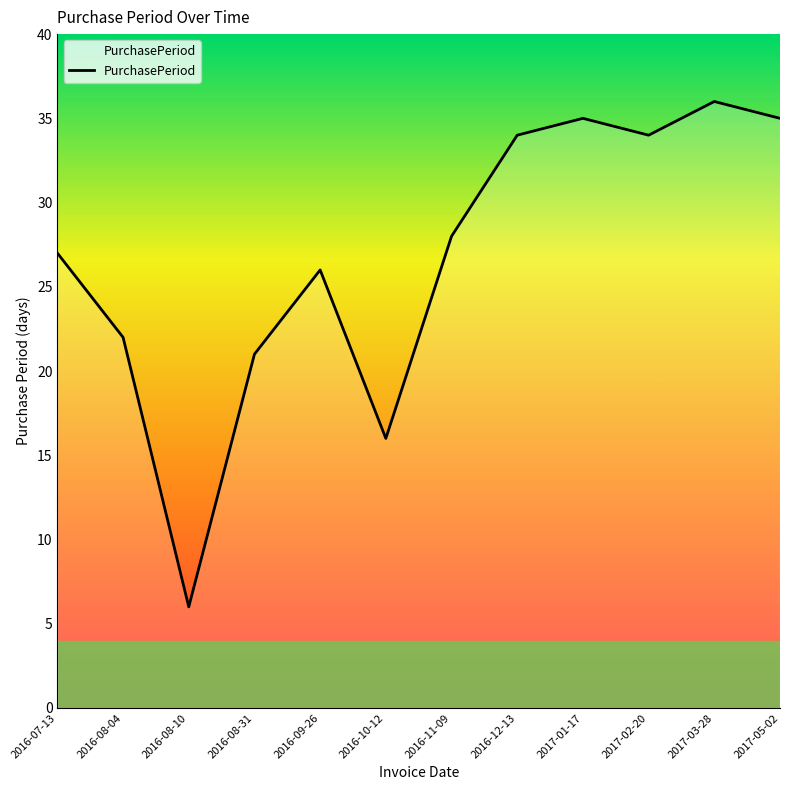

What position from the left is 2017-02-20?

10